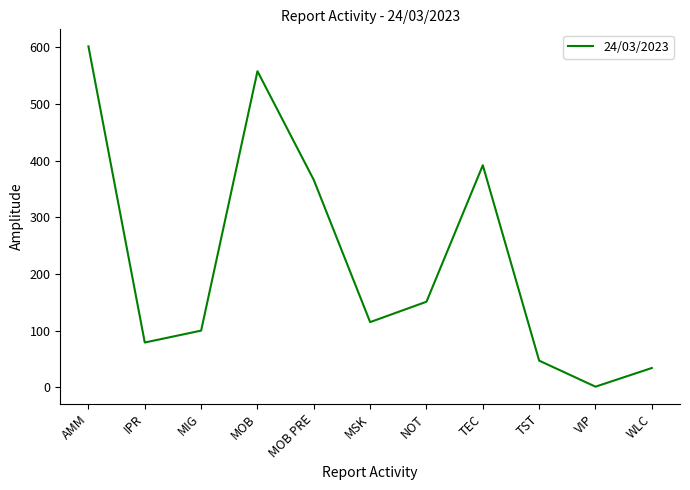

What is the difference between the values at MIG and VIP?

99.0